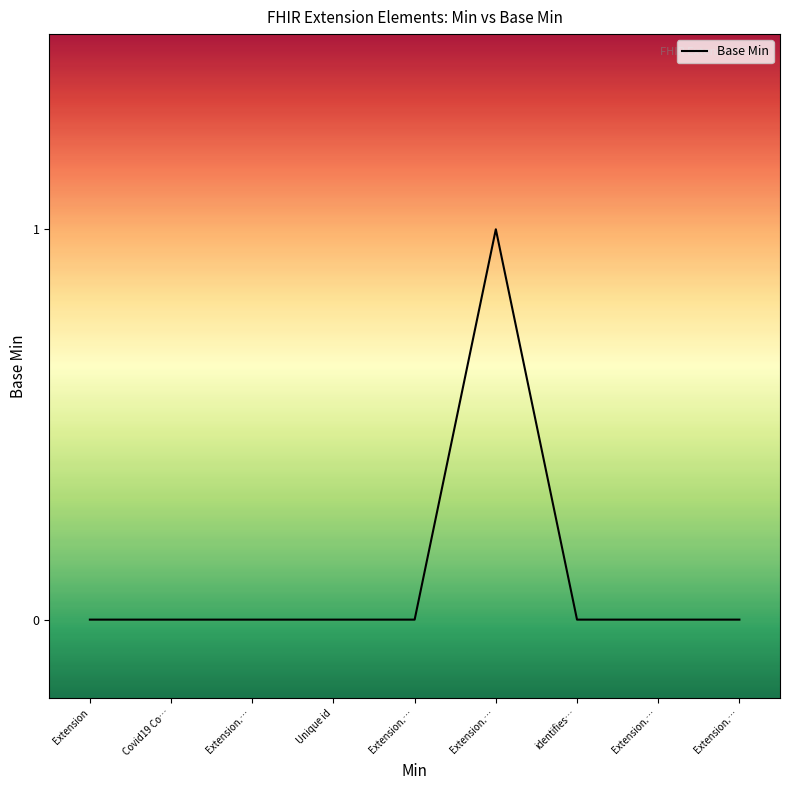

True or false: there are more than 0 points higher than both neighbors.

True